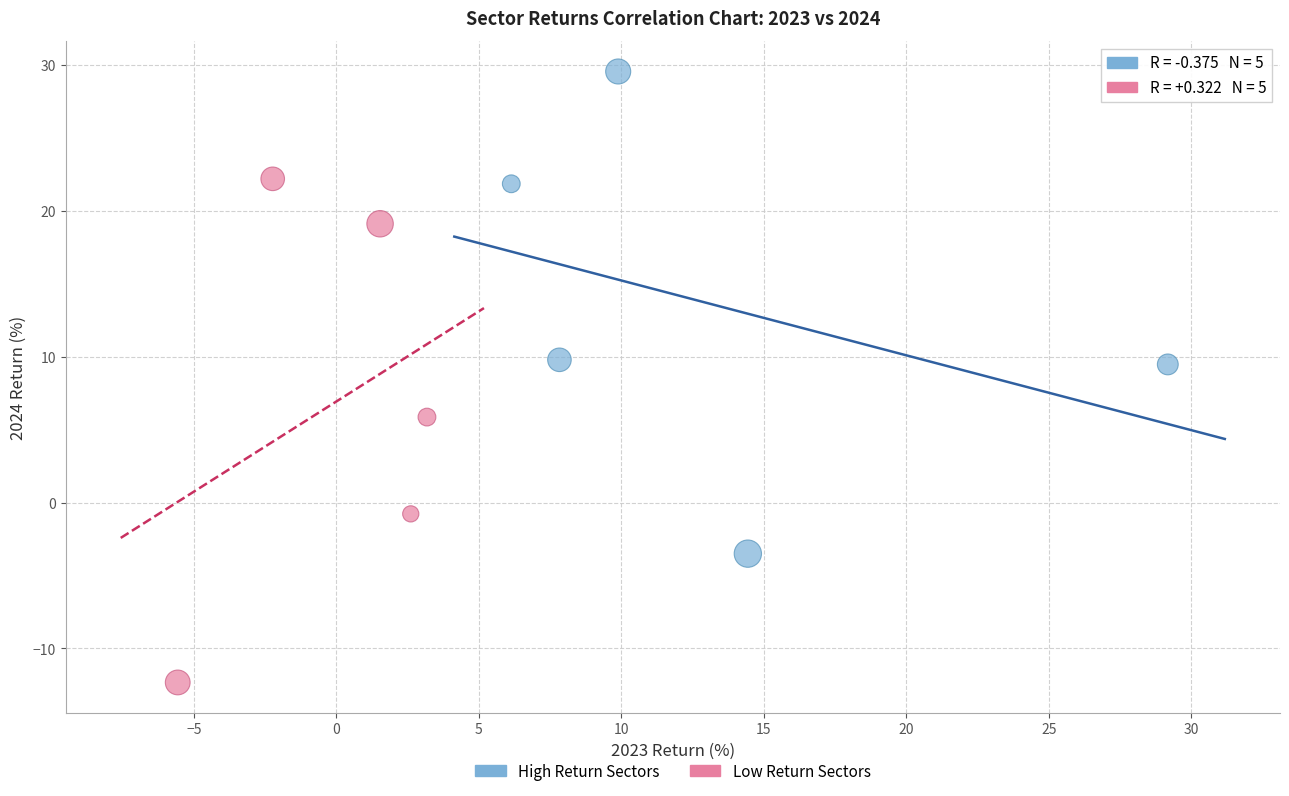

Which series has the widest spread of Y values?

Low Return Sectors